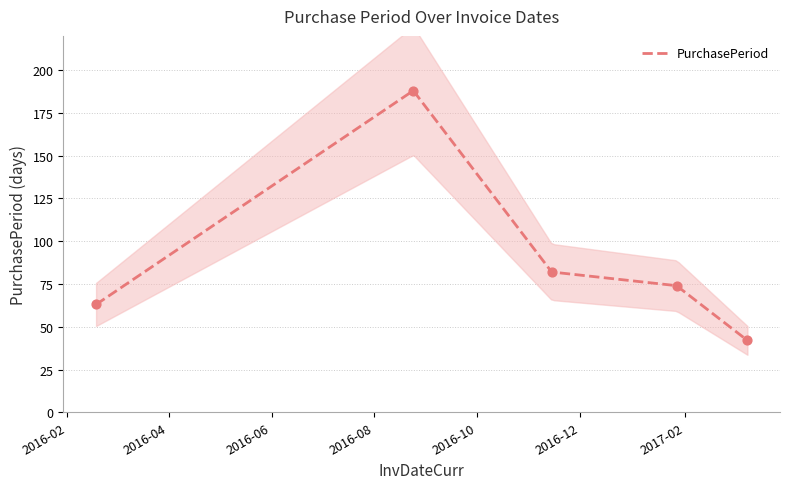

Between 2016-08-24 and 2017-03-10, which is larger?

2016-08-24